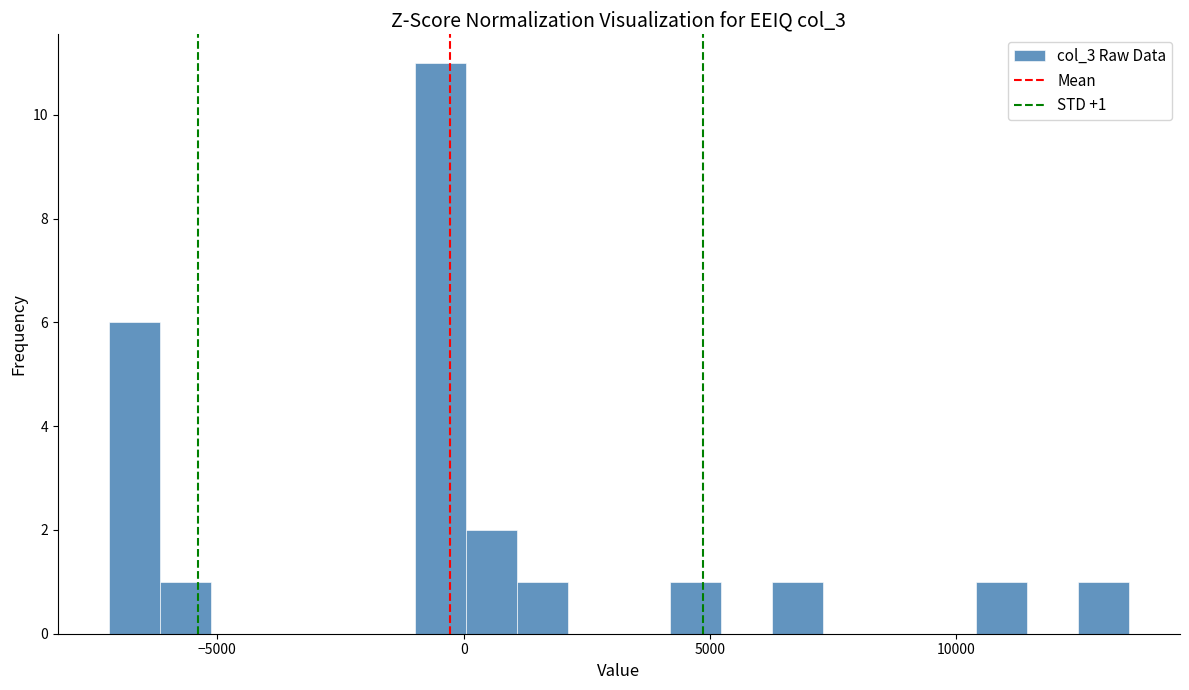

Around what value on the x-axis is the tallest bar? Give the approximate position of its centre, as read against the axis.

-500